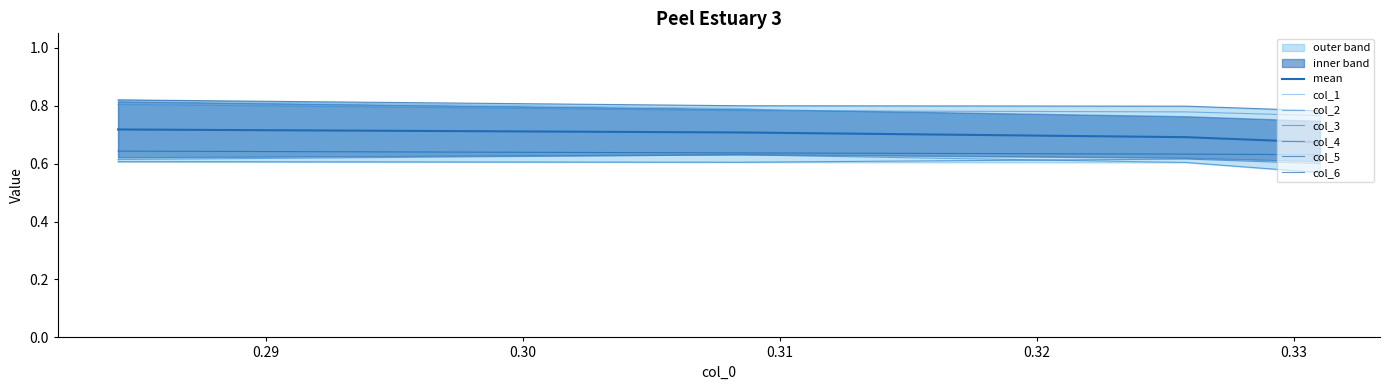

How many lines are shown in the chart?

6